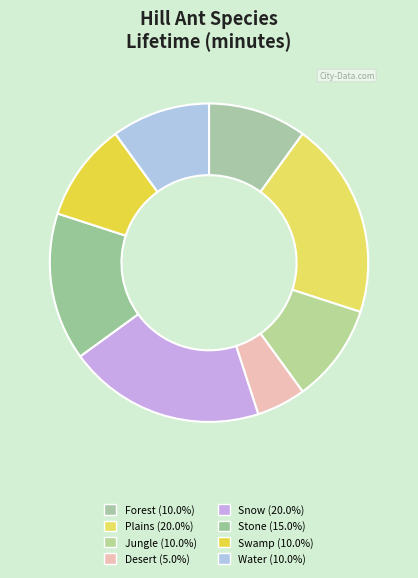

How many slices are in this pie chart?

8